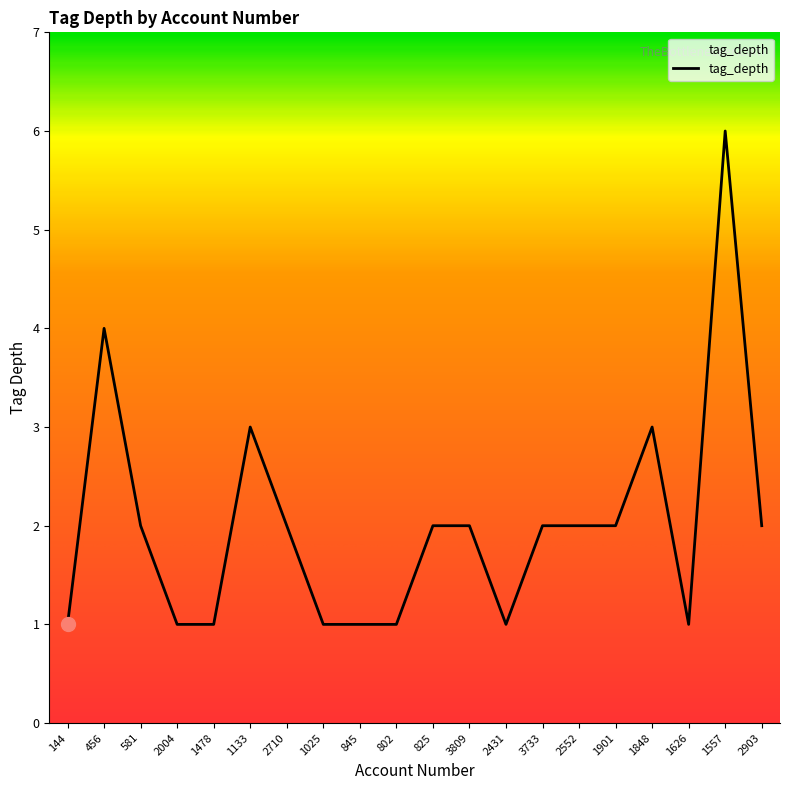

What is the change in value from 144 to 1133?

+2